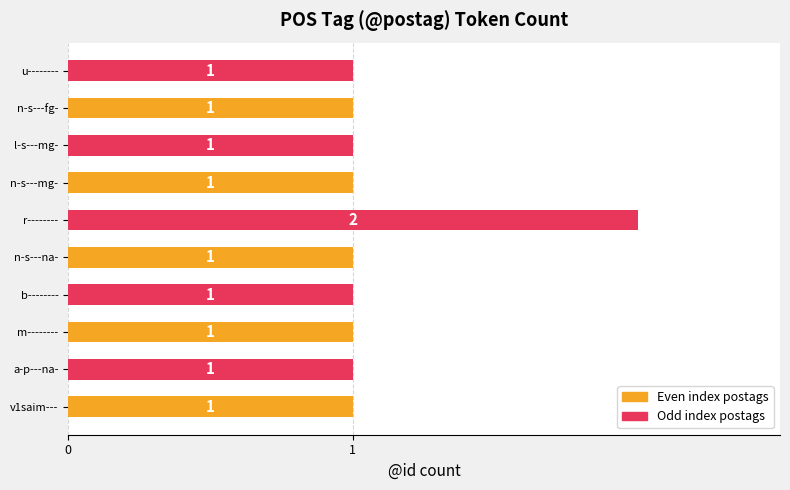

Does the chart contain stacked bars?

No